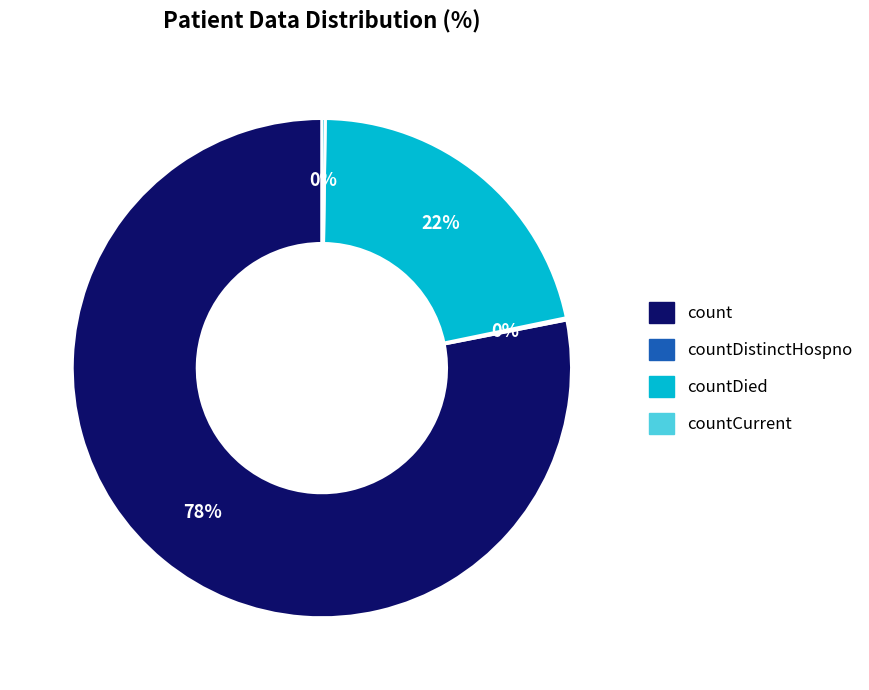

To the nearest percent, what is the average slice percentage?

25%